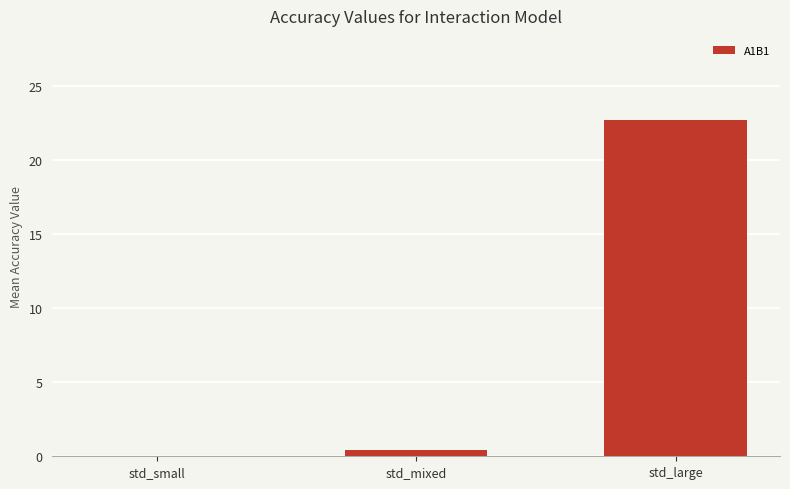

What is the average value?

7.7